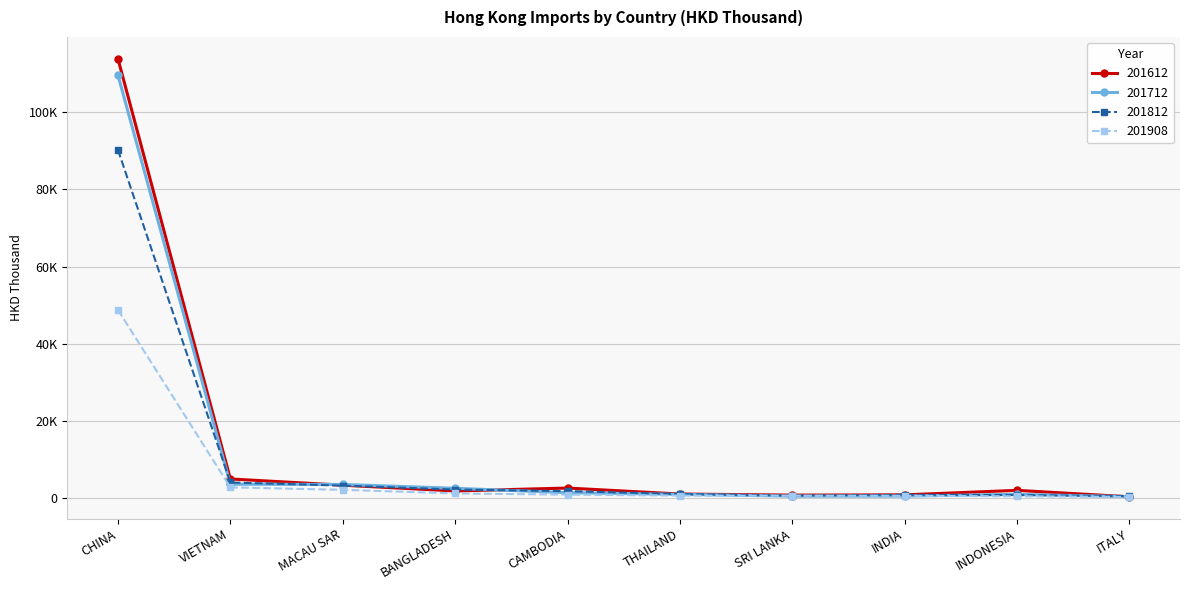

True or false: 201908 and 201612 cross at least once.

False